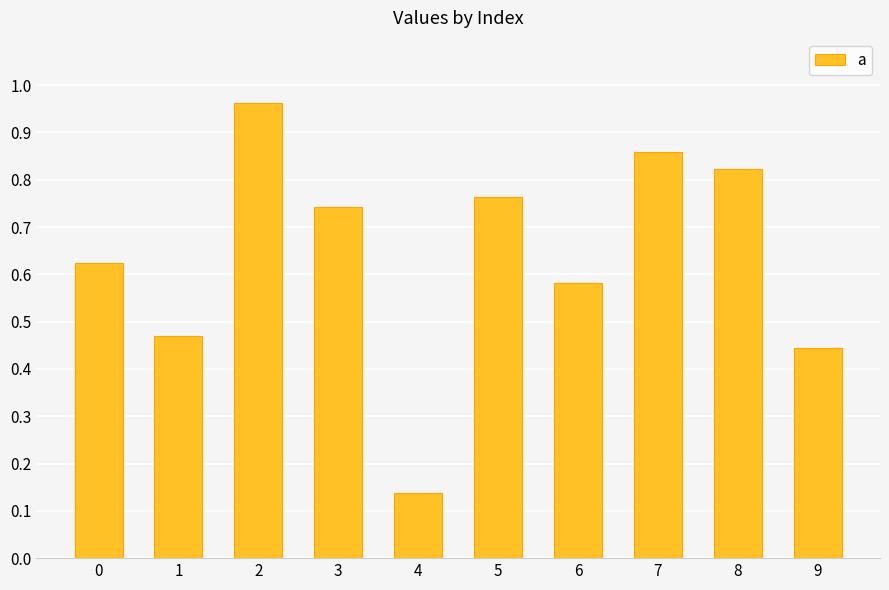

Are the bars horizontal?

No